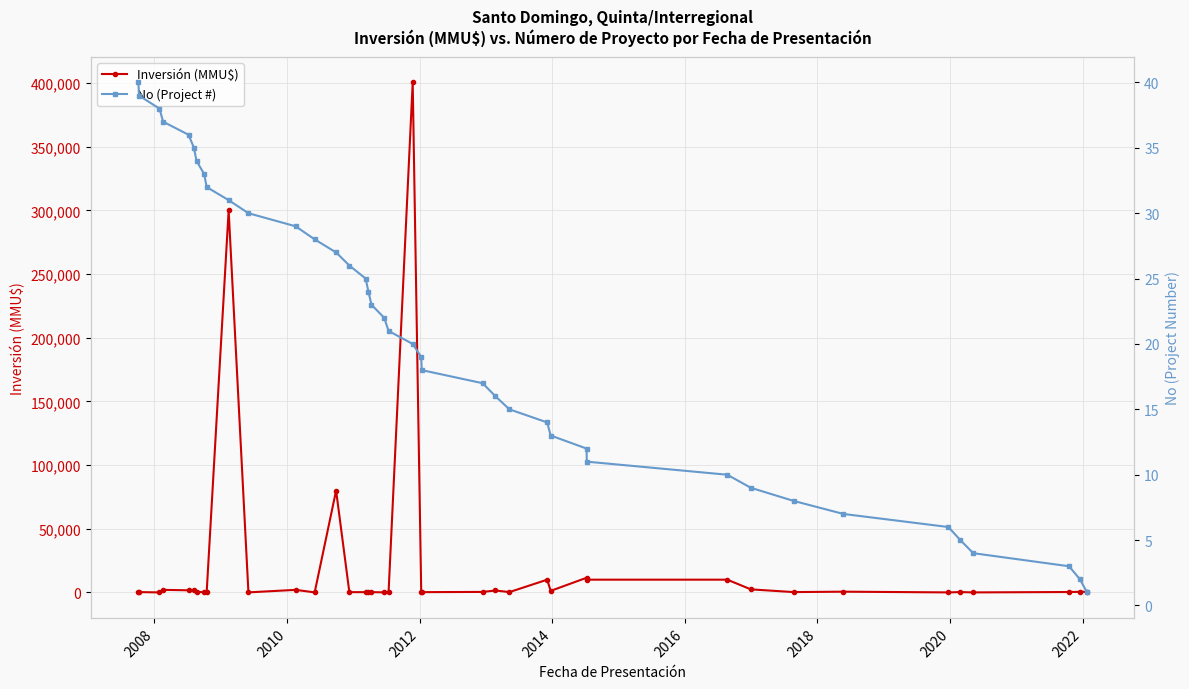

Which series has the largest total across all categories?

Inversión (MMU$)